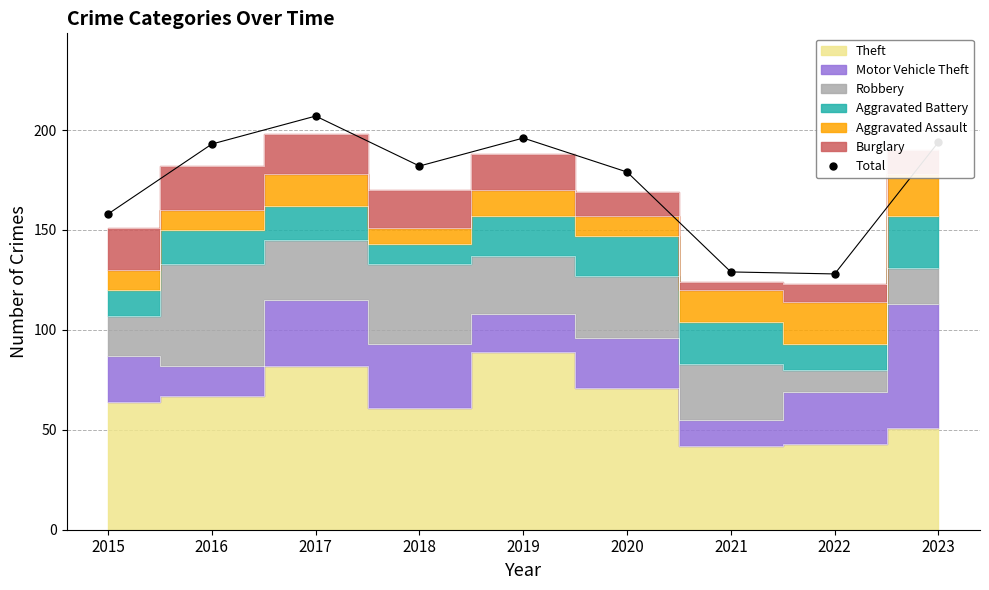

Is it true that the value at 2016 is 193?

True